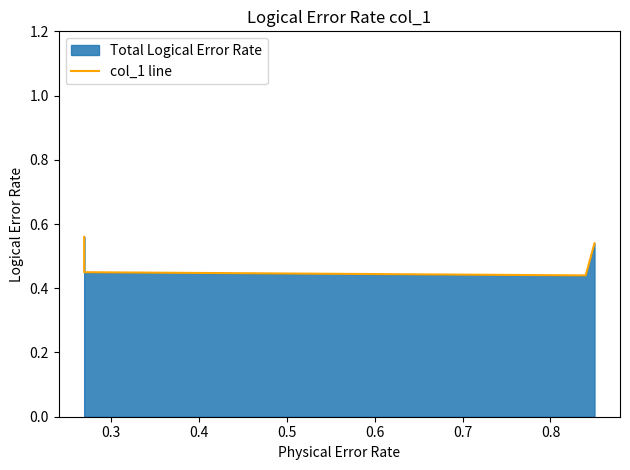

What is the difference between the maximum and second lowest values?

0.1